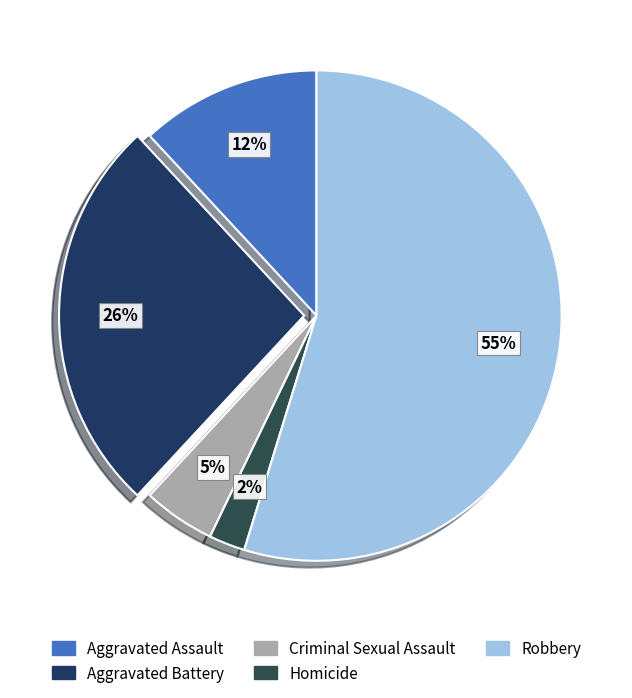

Is Aggravated Assault the majority of the pie?

No